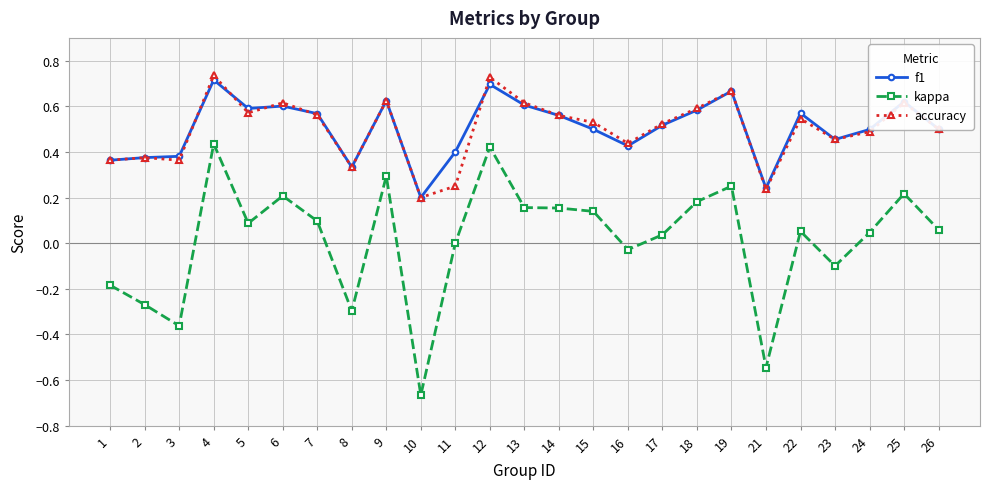

Where is the first local minimum for kappa?

3